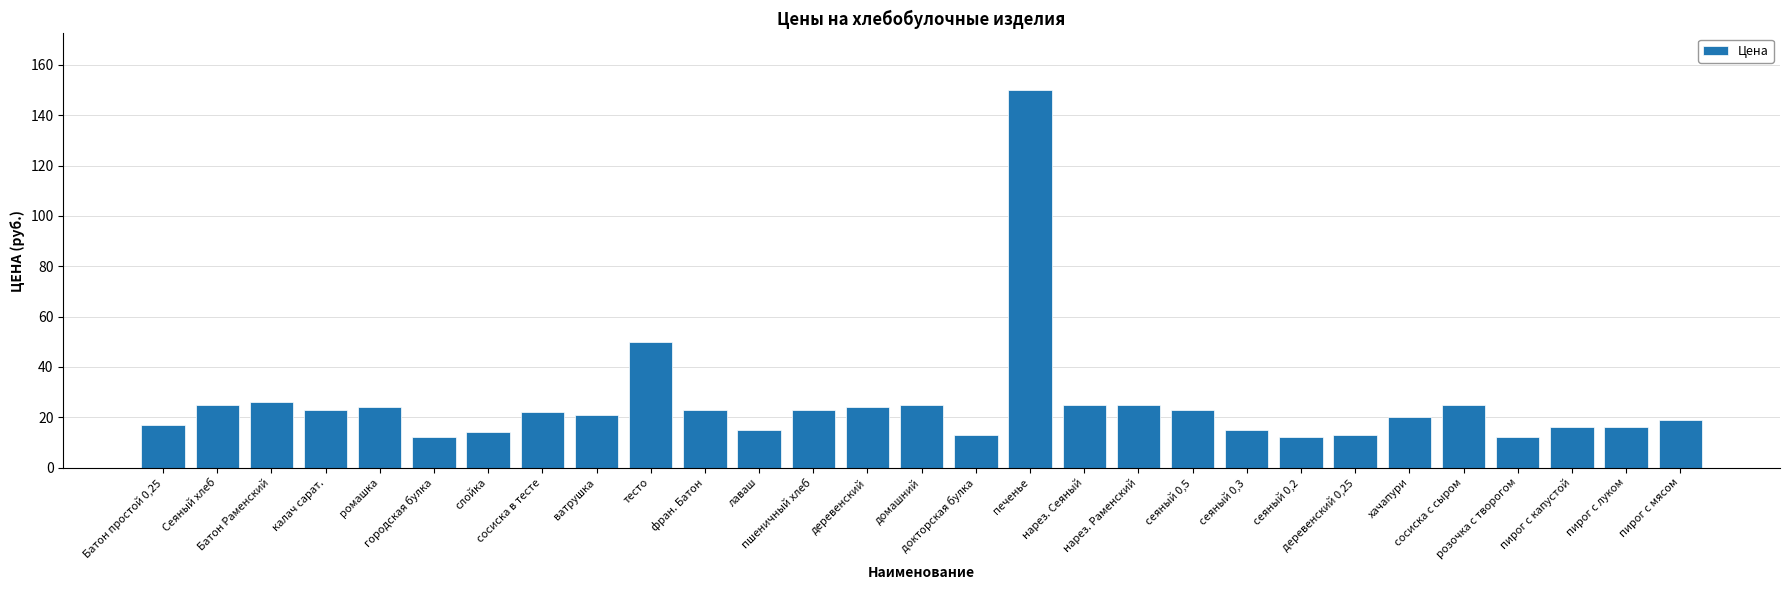

What is the difference between the second highest and minimum values?

38